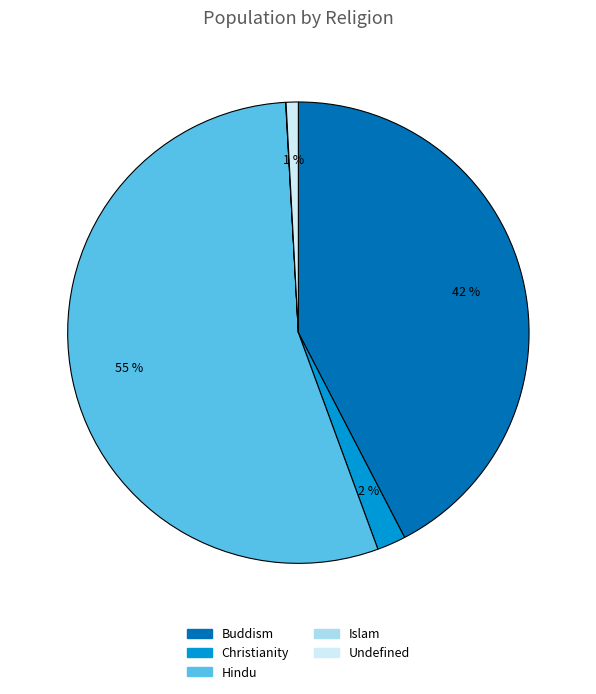

True or false: Undefined accounts for 1% of the total.

True